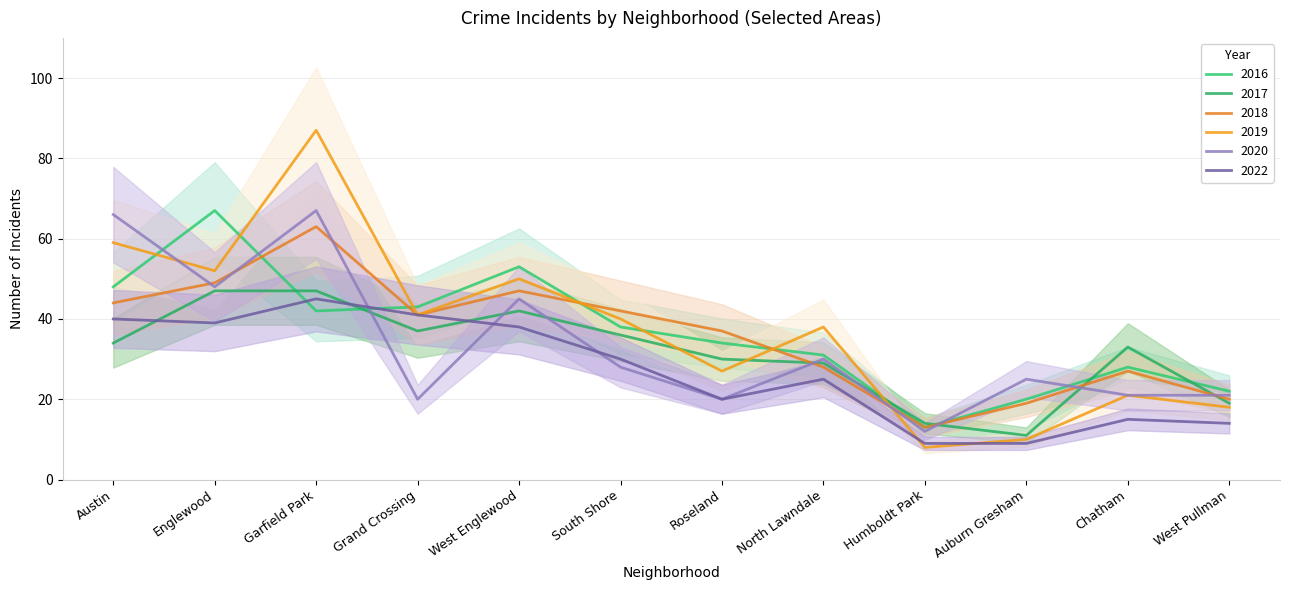

How many times do 2022 and 2020 cross each other?

3